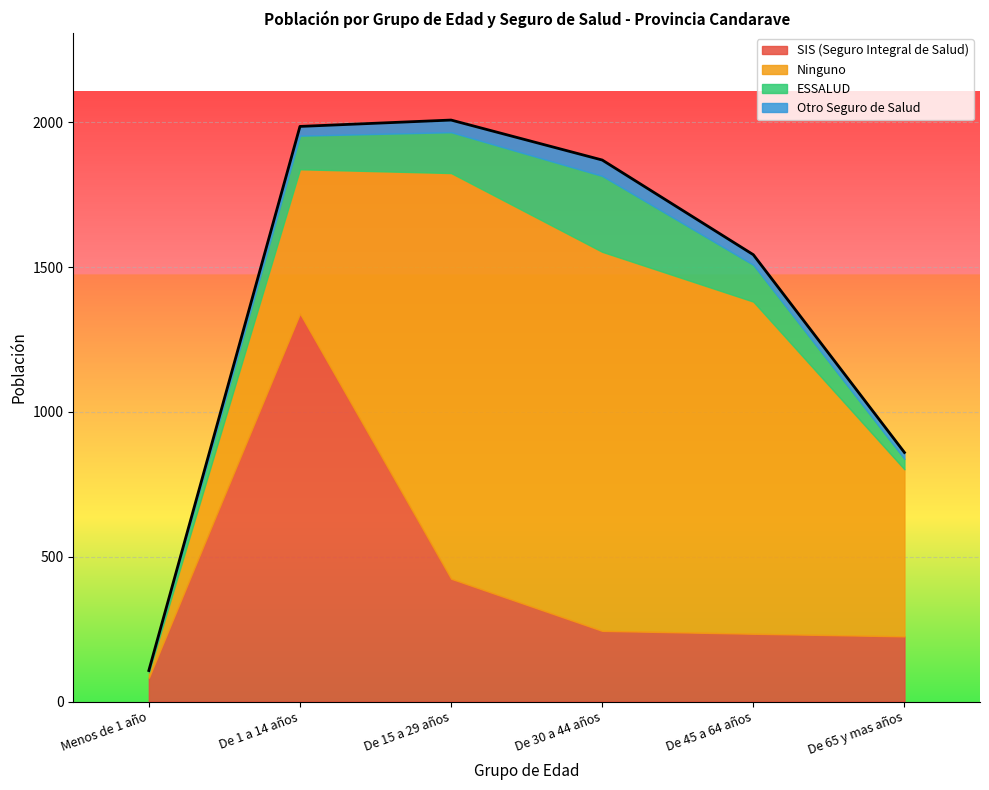

What is the approximate value of Ninguno at De 45 a 64 años, to the nearest 100?

1100